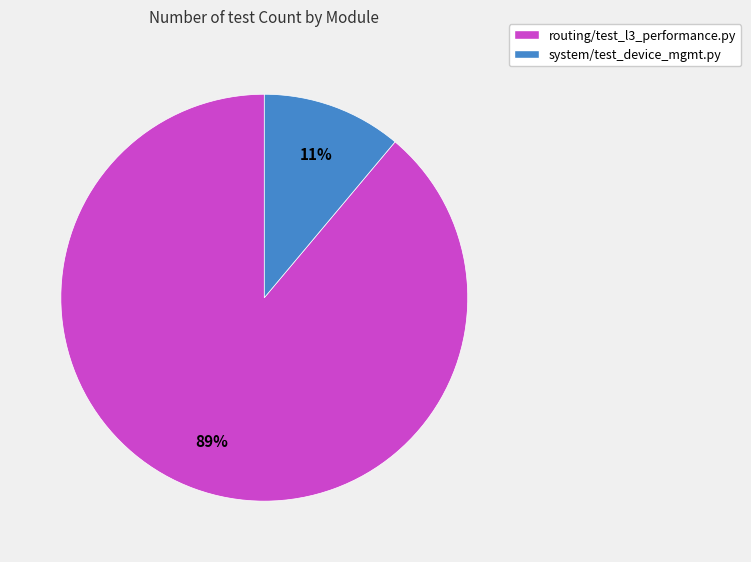

Between system/test_device_mgmt.py and routing/test_l3_performance.py, which is larger?

routing/test_l3_performance.py